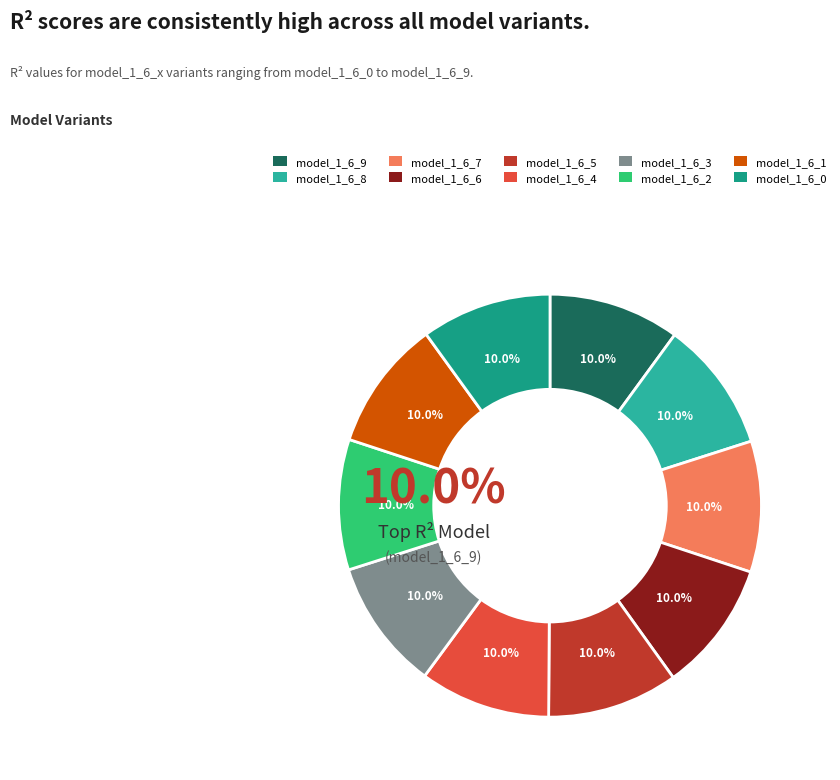

To the nearest percent, what is the combined percentage of model_1_6_4 and model_1_6_3?

20%